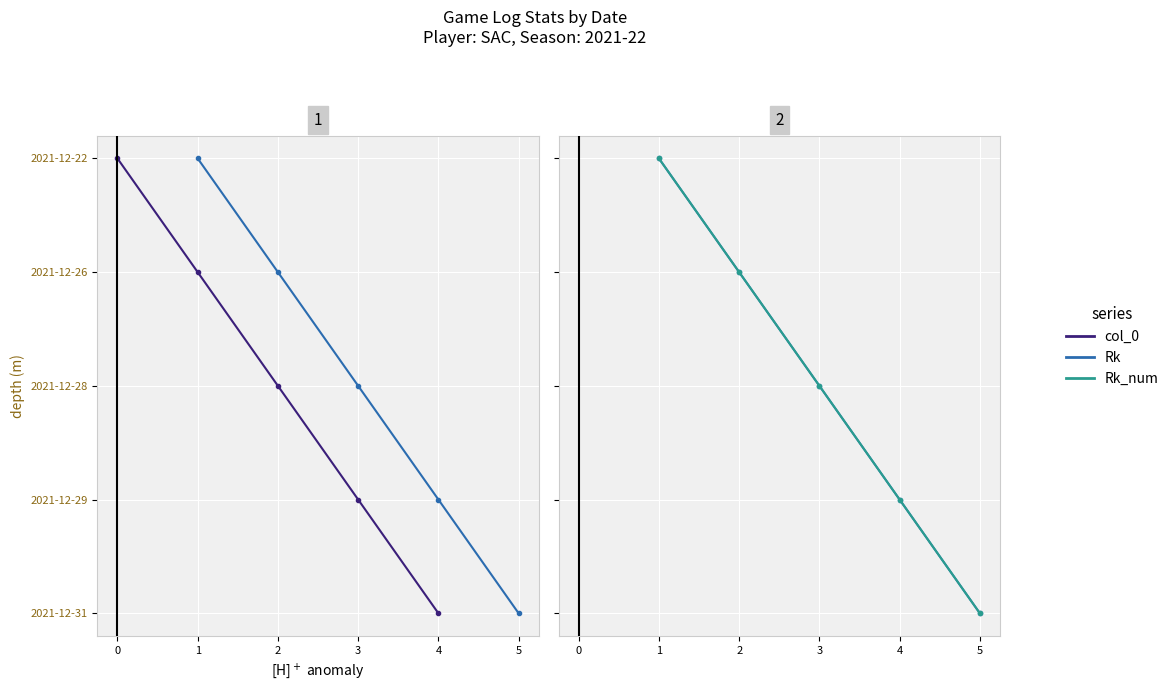

Which has a higher value, 4 or 2?

4